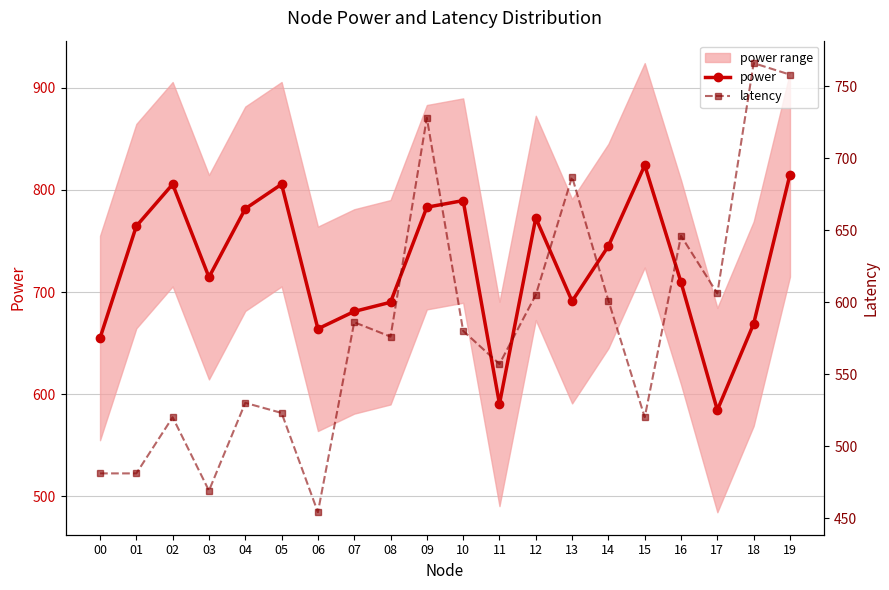

Where is the first local minimum for power?

03